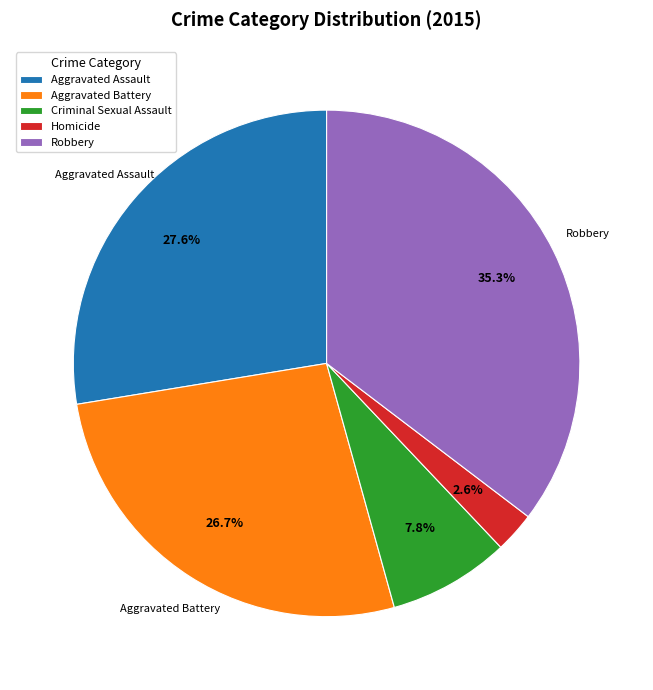

Combined, what portion of the pie is Criminal Sexual Assault and Robbery?

43.1%